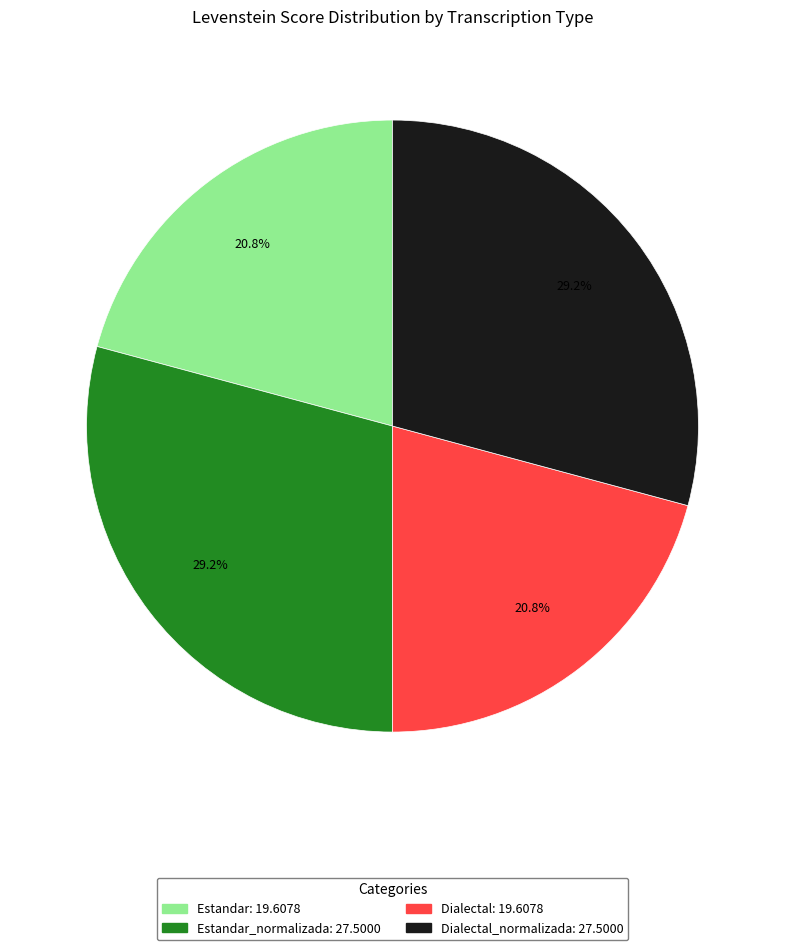

Is there a majority slice in this chart?

No